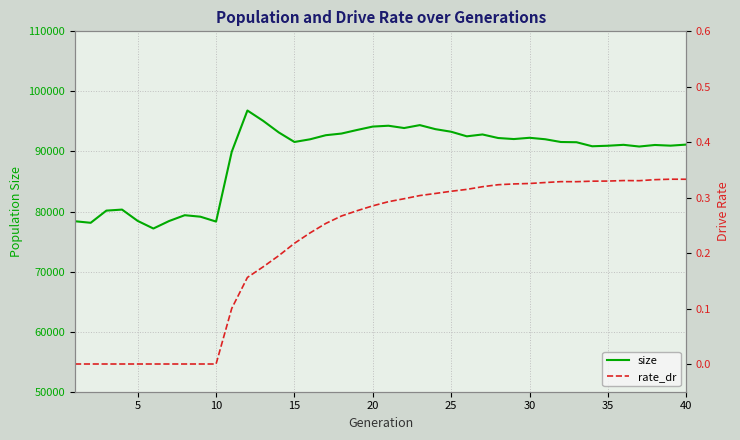

At 5, list the series in order from largest to smallest.

size, rate_dr